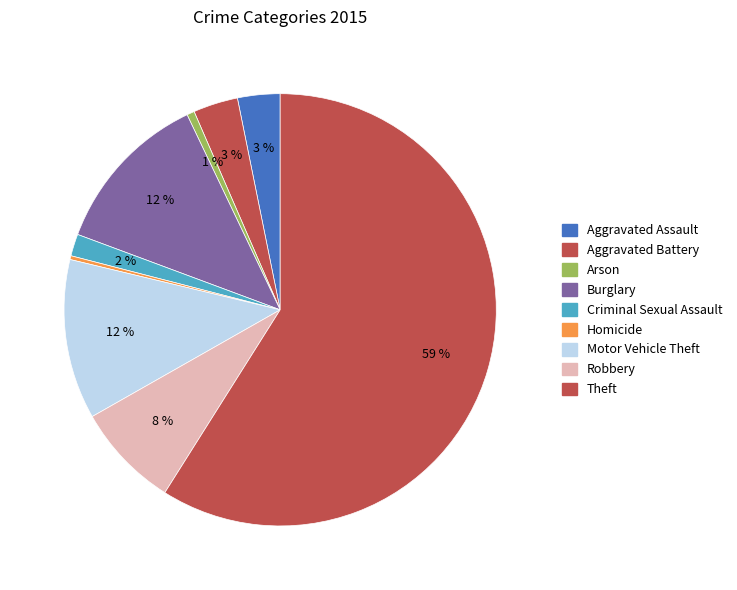

To the nearest percent, what portion does Aggravated Battery represent?

3%